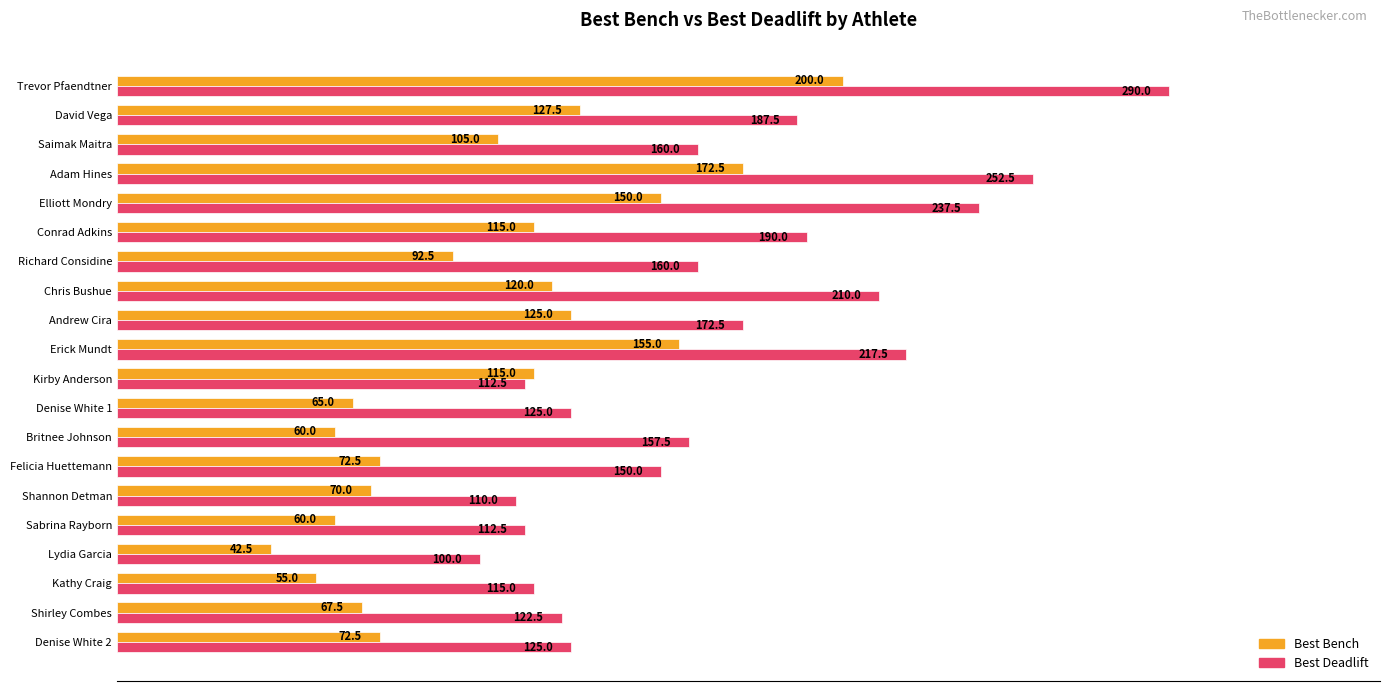

Which category has the lowest value across all series?

Lydia Garcia